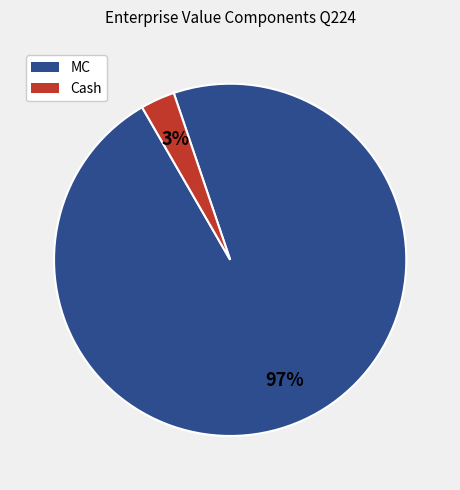

Is there any slice that represents more than half of the pie?

Yes